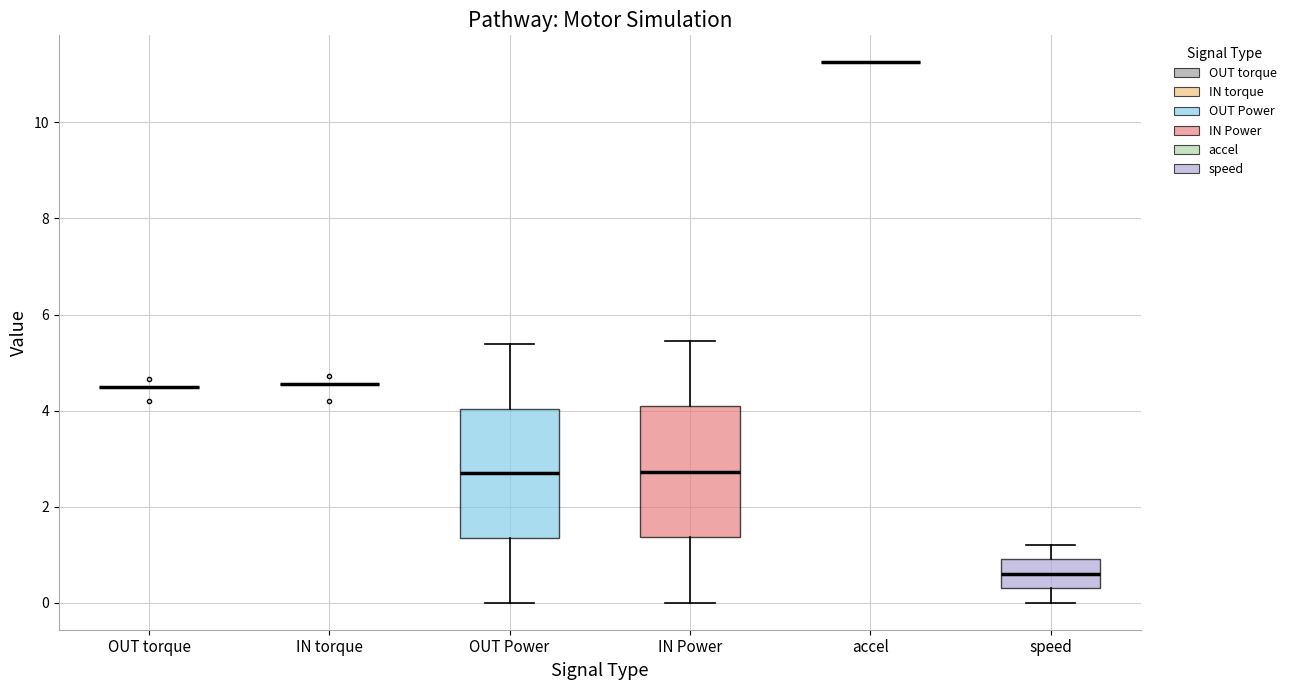

Reading left to right, read every box against the y-axis: the position of its median line, the range the box covers, and the ends of its whiskers. The values are not printed on the chart, so give them approximately, as read against the axis.

OUT torque: box collapsed to a line at 4.4, whiskers 4.4 to 4.4
IN torque: box collapsed to a line at 4.6, whiskers 4.6 to 4.6
OUT Power: median 2.6, box 1.4 to 4.0, whiskers 0.0 to 5.4
IN Power: median 2.8, box 1.4 to 4.0, whiskers 0.0 to 5.4
accel: box collapsed to a line at 11.2, whiskers 11.2 to 11.2
speed: median 0.6, box 0.4 to 1.0, whiskers 0.0 to 1.2